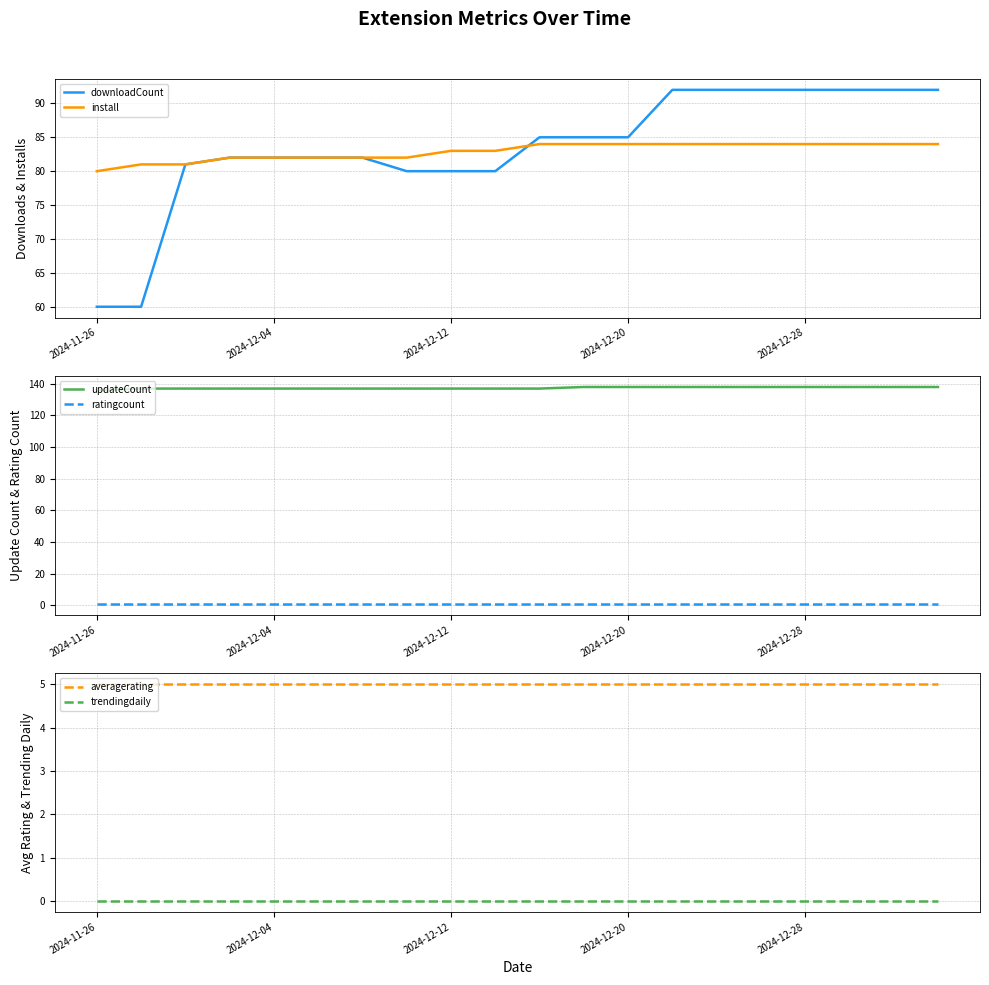

True or false: ratingcount and updateCount cross at least once.

False